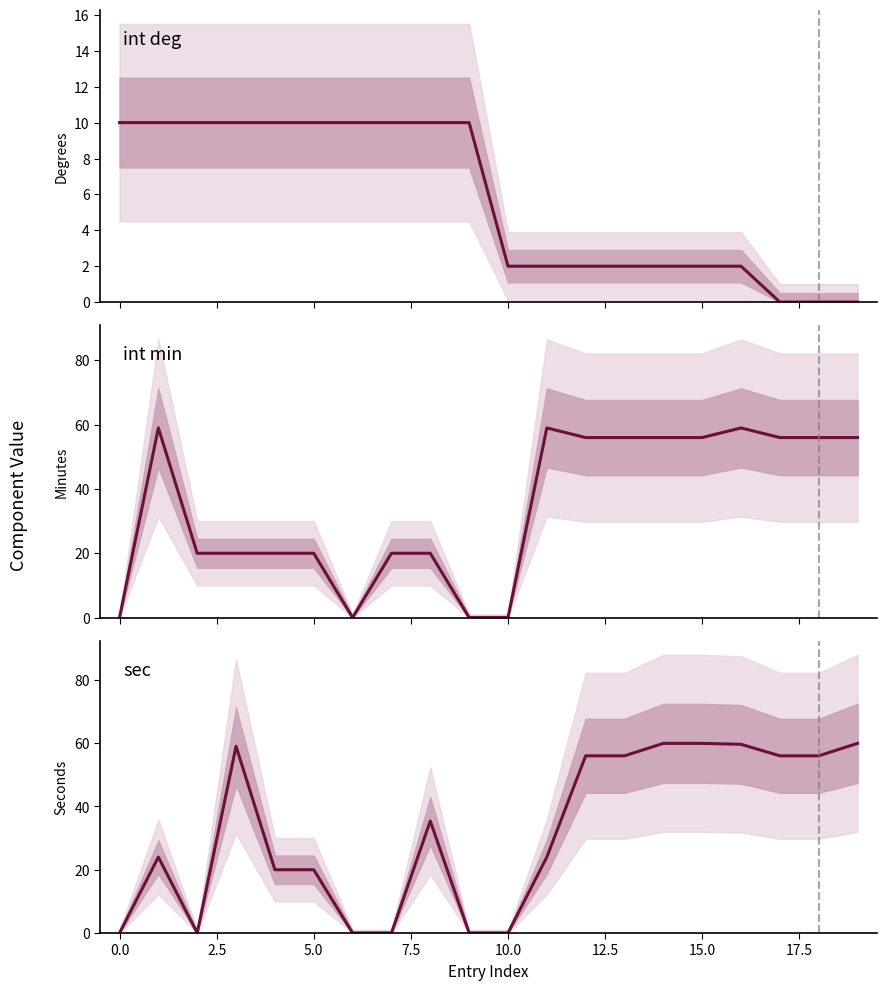

How many data points in int min are above 56?

3